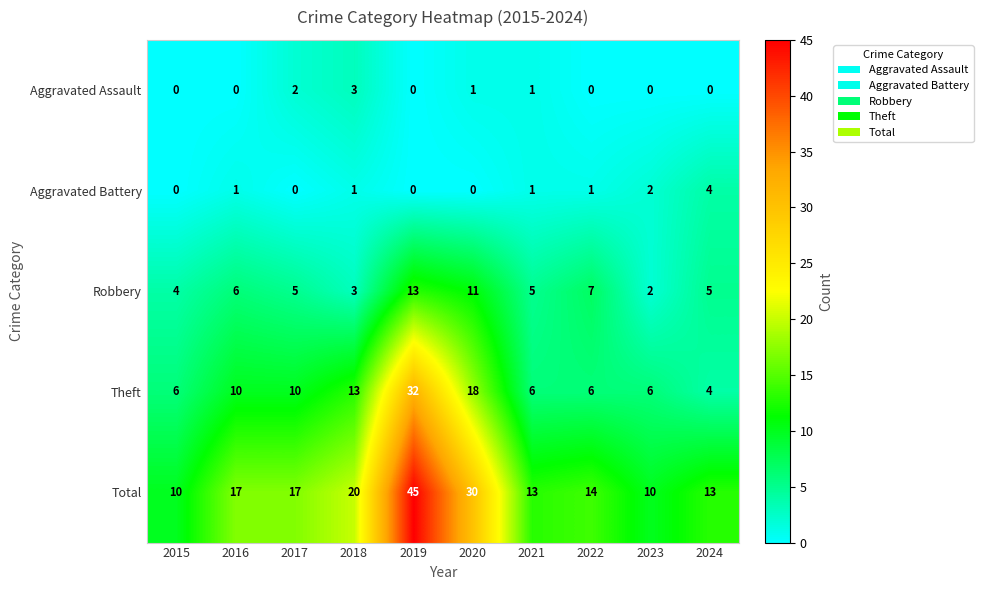

Which series has the largest range (max minus min)?

Total